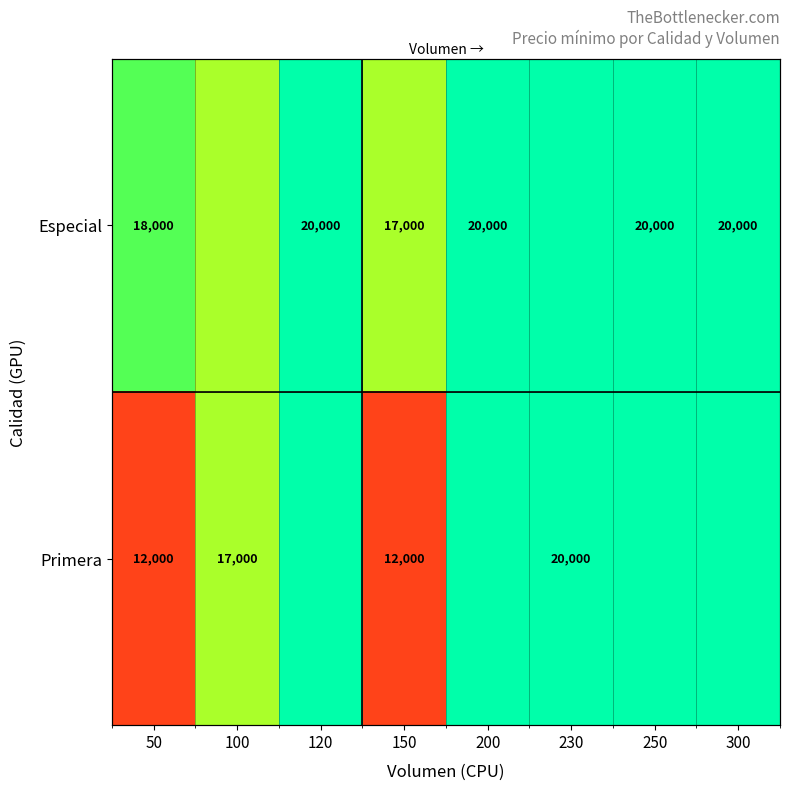

What is the smallest value displayed?

12000